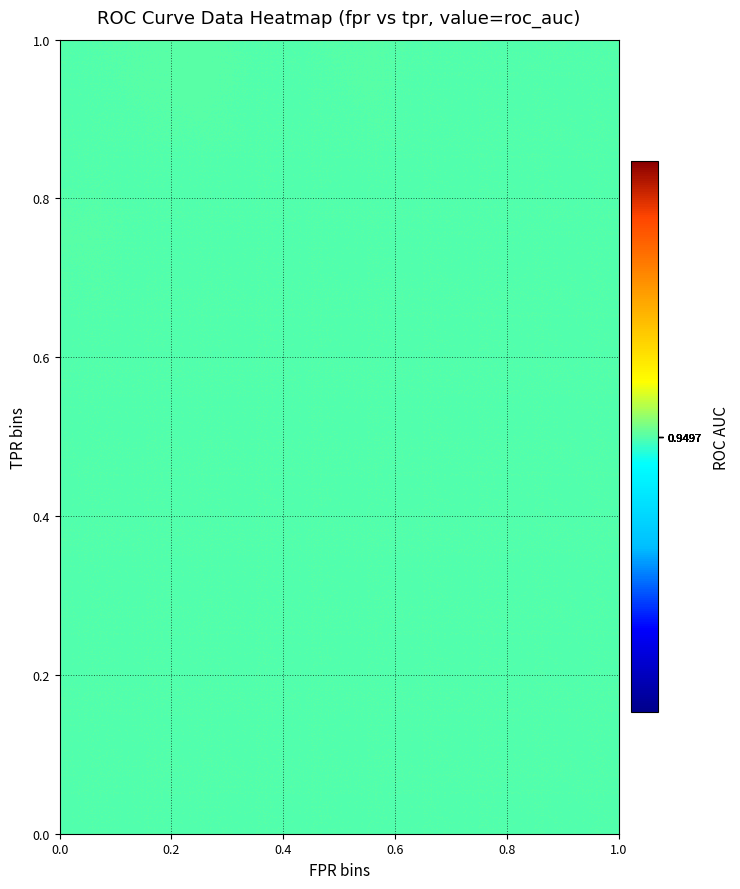

Reading right to left, transcribe all the data shown in this chart.

fpr: 1.0	0.6	0.6	0.5	0.5	0.5	0.5	0.4	0.4	0.3	0.3	0.3	0.3	0.3	0.3	0.2	0.2	0.2	0.2	0.2	0.2	0.2	0.2	0.1	0.1	0.1	0.1	0.0	0.0	0.0	0.0	0.0	0.0	0.0
roc_auc: 0.9	0.9	0.9	0.9	0.9	0.9	0.9	0.9	0.9	0.9	0.9	0.9	0.9	0.9	0.9	0.9	0.9	0.9	0.9	0.9	0.9	0.9	0.9	0.9	0.9	0.9	0.9	0.9	0.9	0.9	0.9	0.9	0.9	0.9
tpr: 1.0	1.0	1.0	1.0	1.0	1.0	1.0	1.0	1.0	1.0	1.0	1.0	1.0	1.0	0.9	0.9	0.9	0.9	0.9	0.9	0.9	0.9	0.9	0.9	0.9	0.9	0.8	0.8	0.8	0.7	0.7	0.7	0.7	0.0